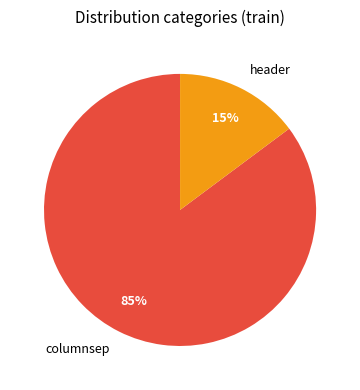

What percentage is the columnsep slice, to the nearest percent?

85%